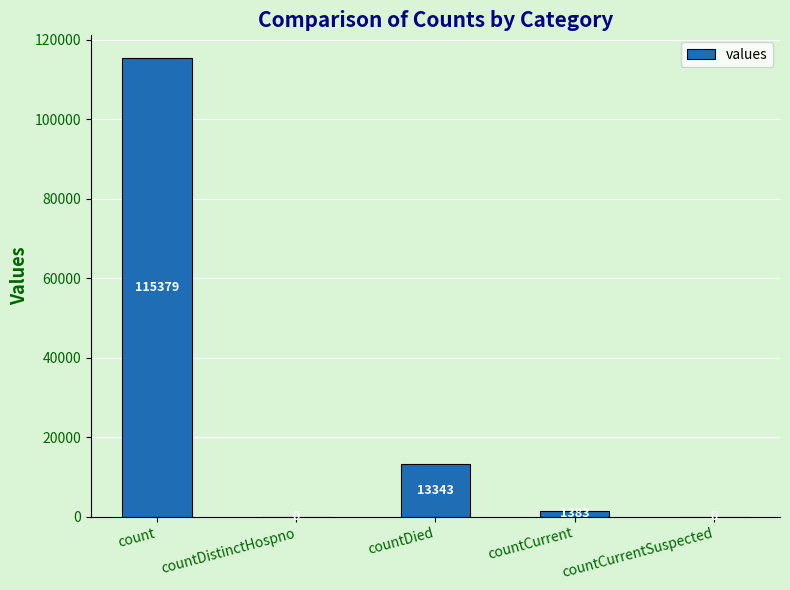

What is the sum of all values?

130105